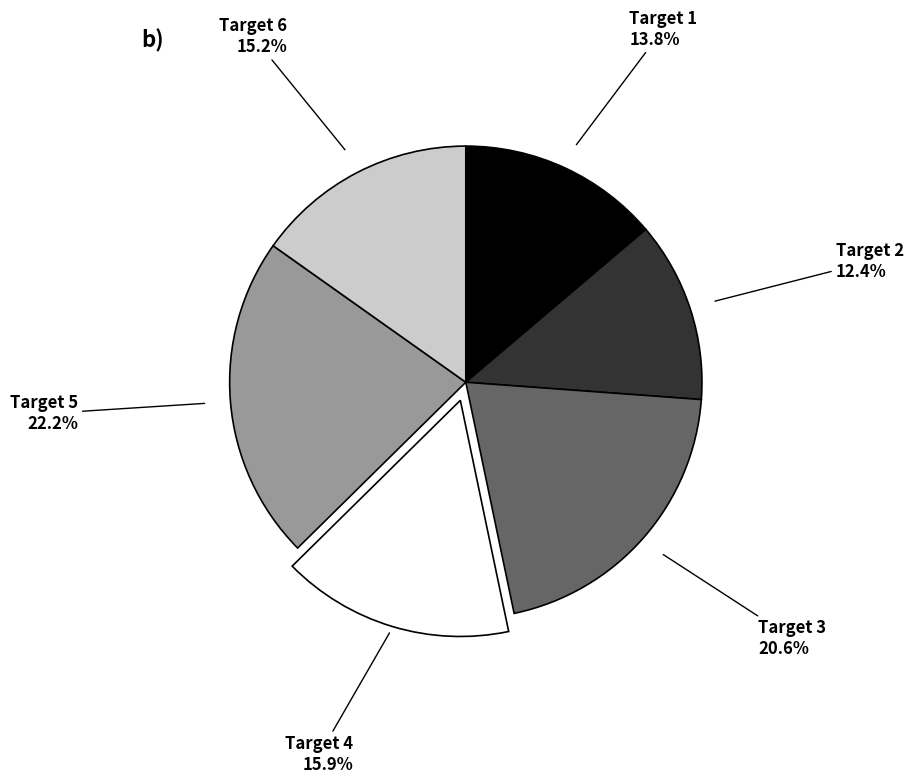

Count the number of slices in the pie.

6